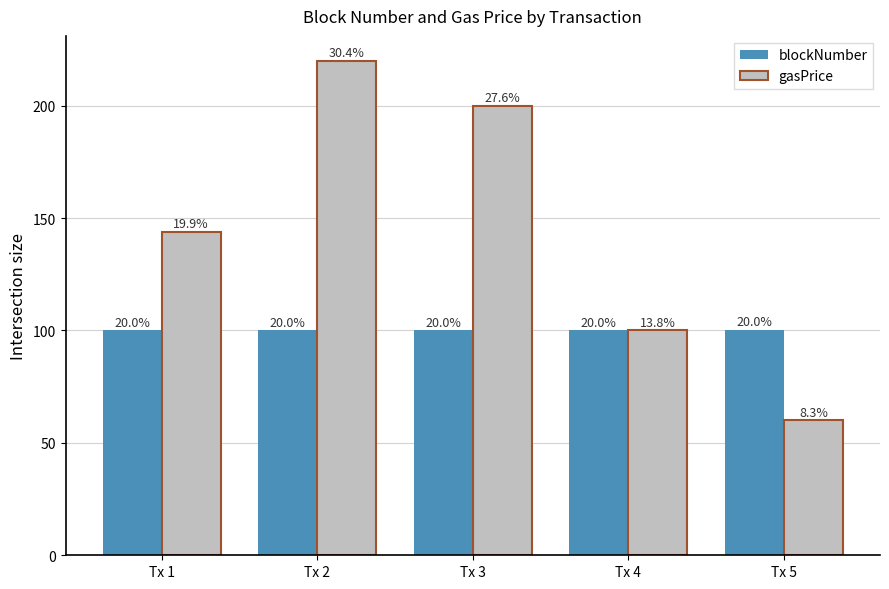

How many blockNumber values are between 100 and 101?

5